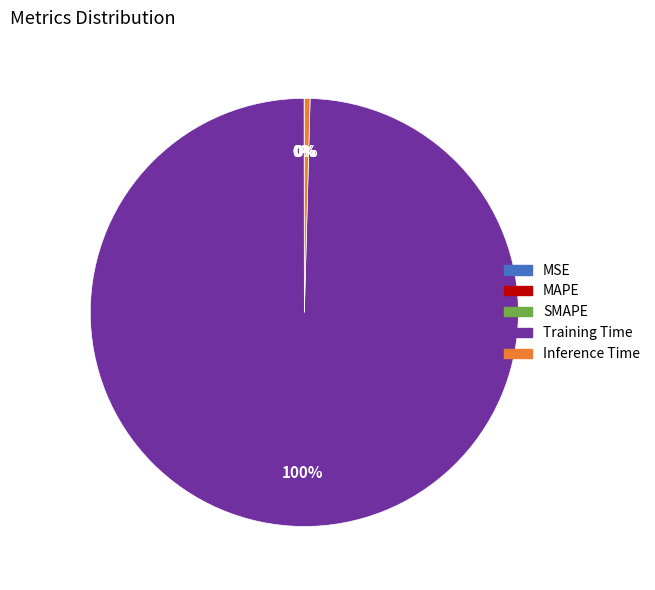

To the nearest percent, what portion does Training Time represent?

100%